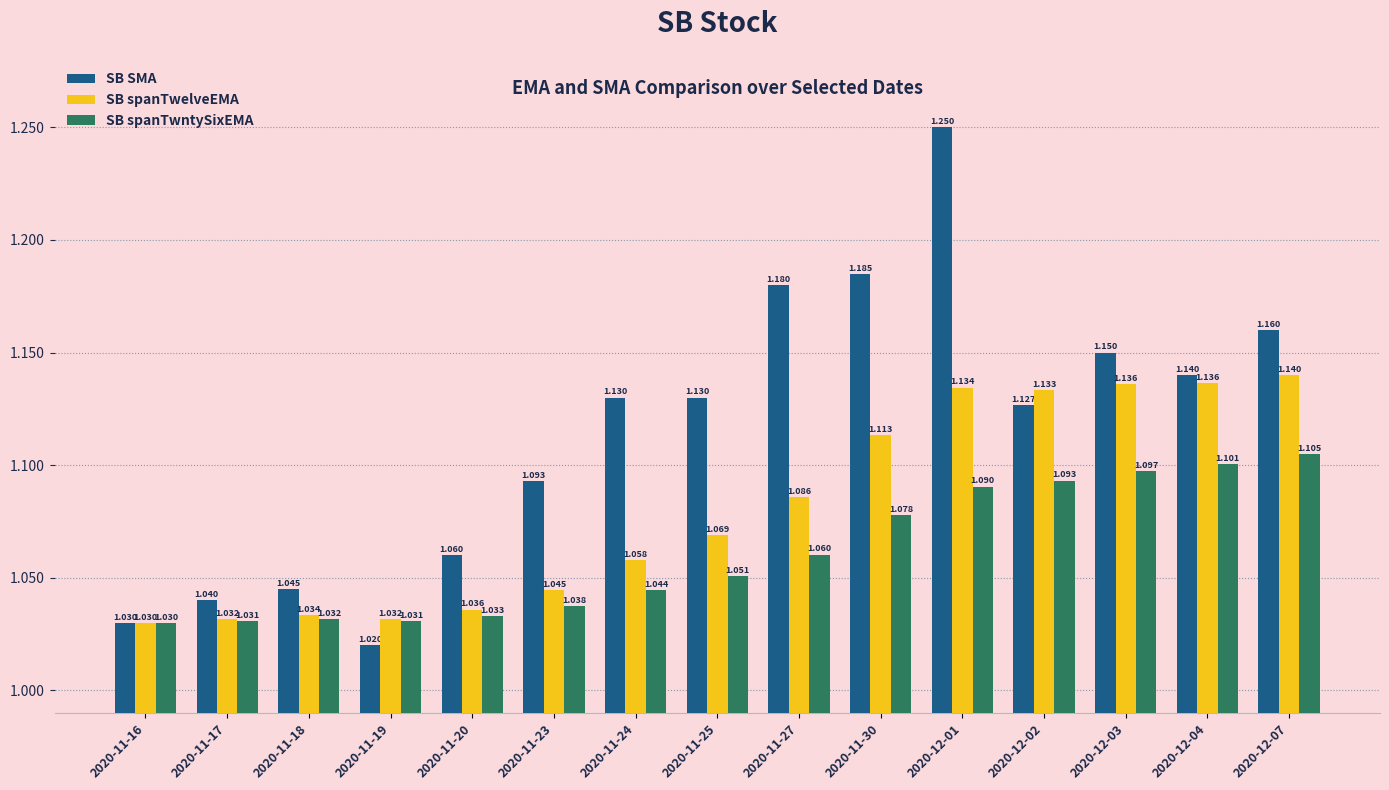

List the series in order of their overall mean, lowest first.

SB spanTwntySixEMA, SB spanTwelveEMA, SB SMA